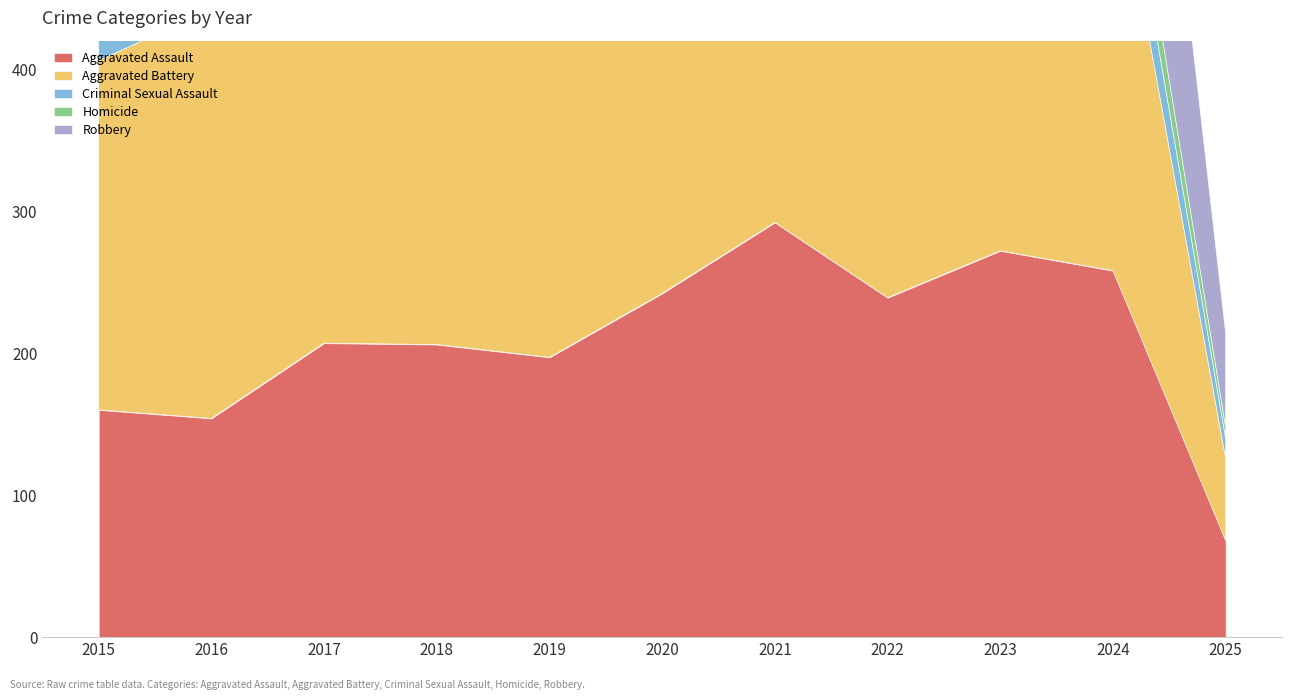

Reading left to right, list all the values displayed in this chart.

Aggravated Assault: 2015=160	2016=154	2017=207	2018=206	2019=197	2020=242	2021=292	2022=239	2023=272	2024=258	2025=68
Aggravated Battery: 2015=246	2016=288	2017=277	2018=296	2019=321	2020=293	2021=335	2022=263	2023=300	2024=304	2025=58
Criminal Sexual Assault: 2015=34	2016=43	2017=47	2018=40	2019=51	2020=36	2021=33	2022=42	2023=34	2024=40	2025=14
Homicide: 2015=17	2016=29	2017=24	2018=15	2019=27	2020=24	2021=37	2022=23	2023=31	2024=34	2025=8
Robbery: 2015=297	2016=394	2017=381	2018=237	2019=224	2020=233	2021=245	2022=243	2023=261	2024=273	2025=66